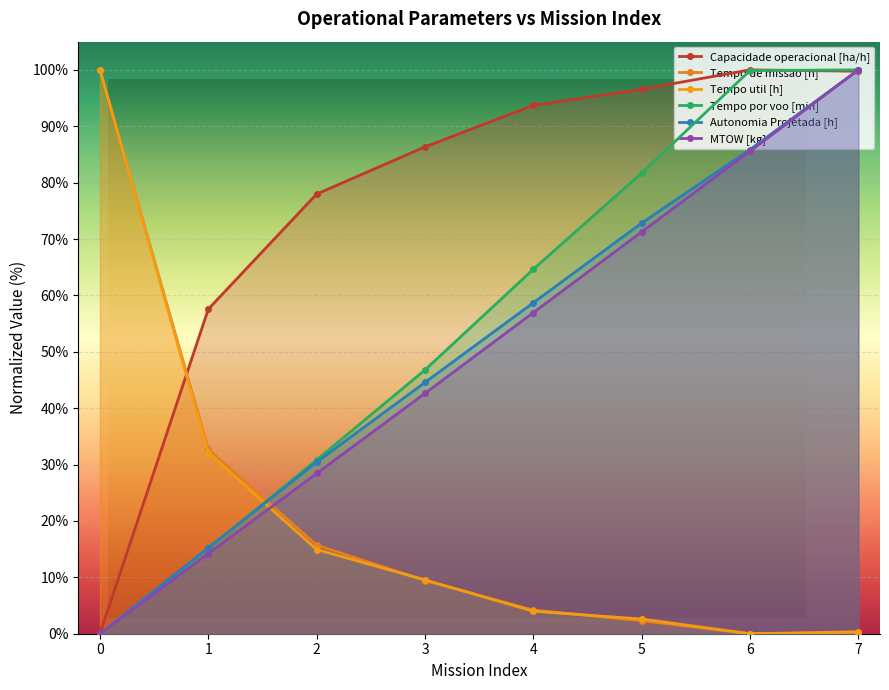

True or false: Tempo util [h] has more than 2 interior local peaks.

False